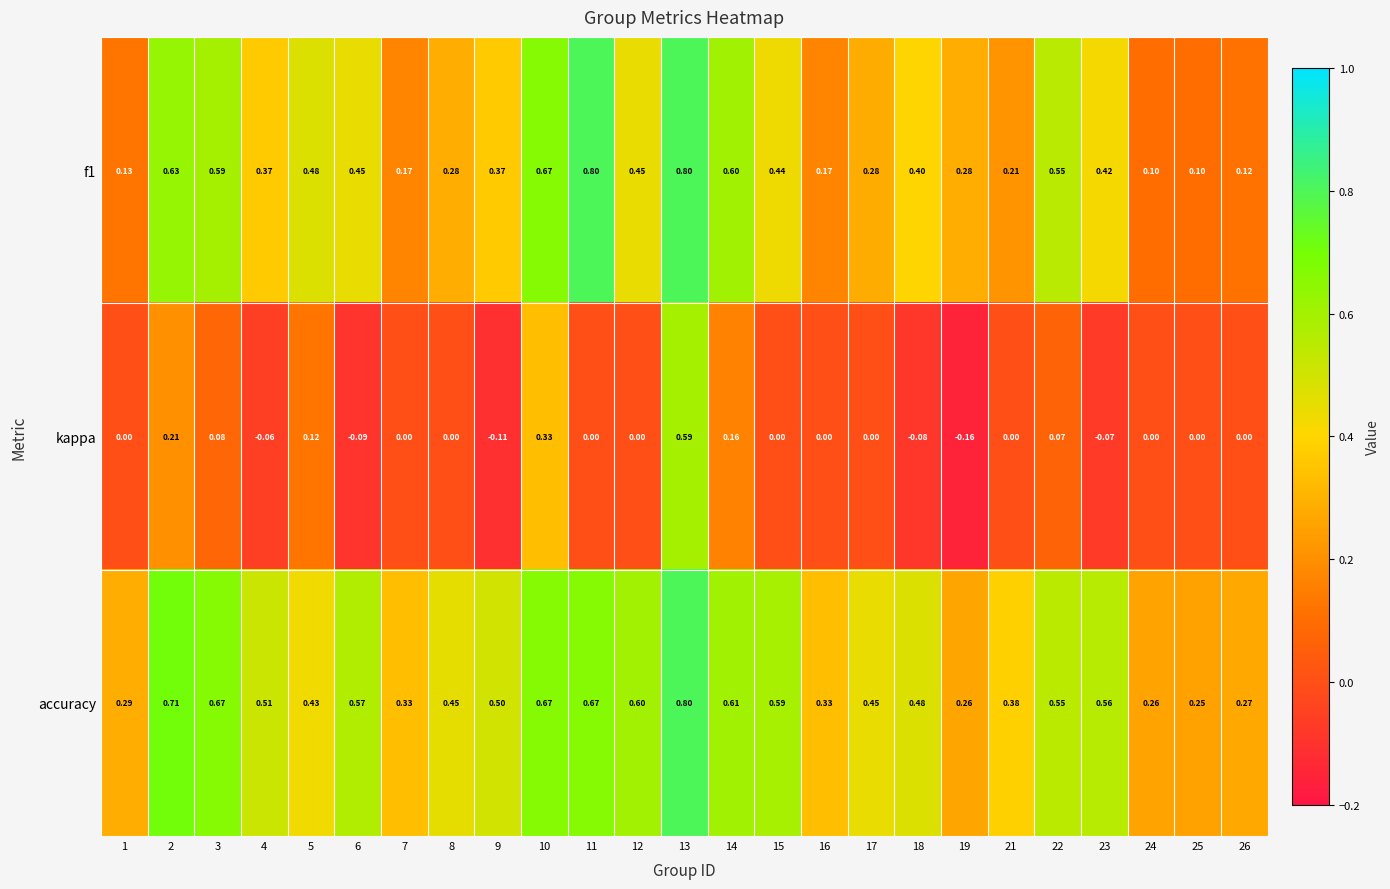

Which series has the largest total across all categories?

accuracy